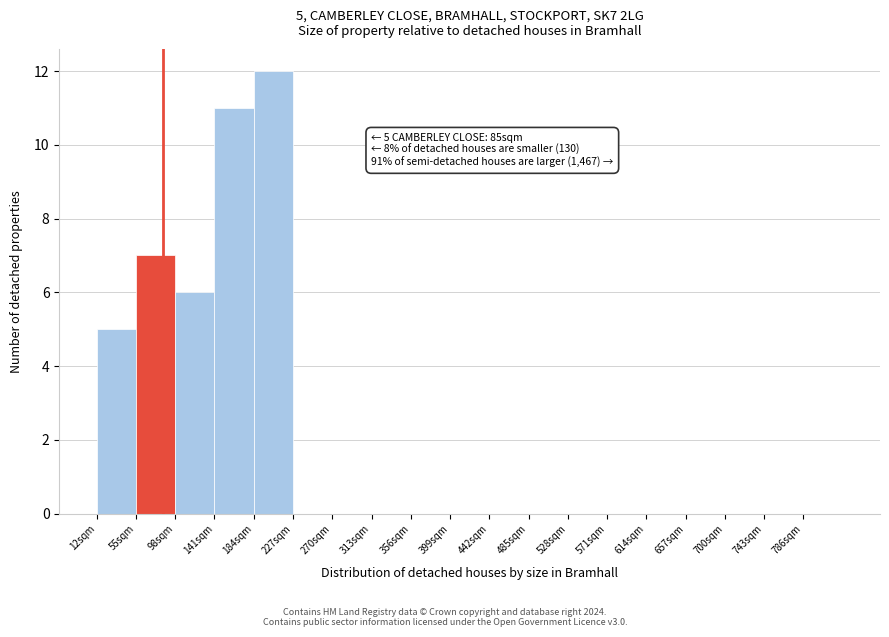

Which range on the x-axis has the tallest bar?

184 to 227